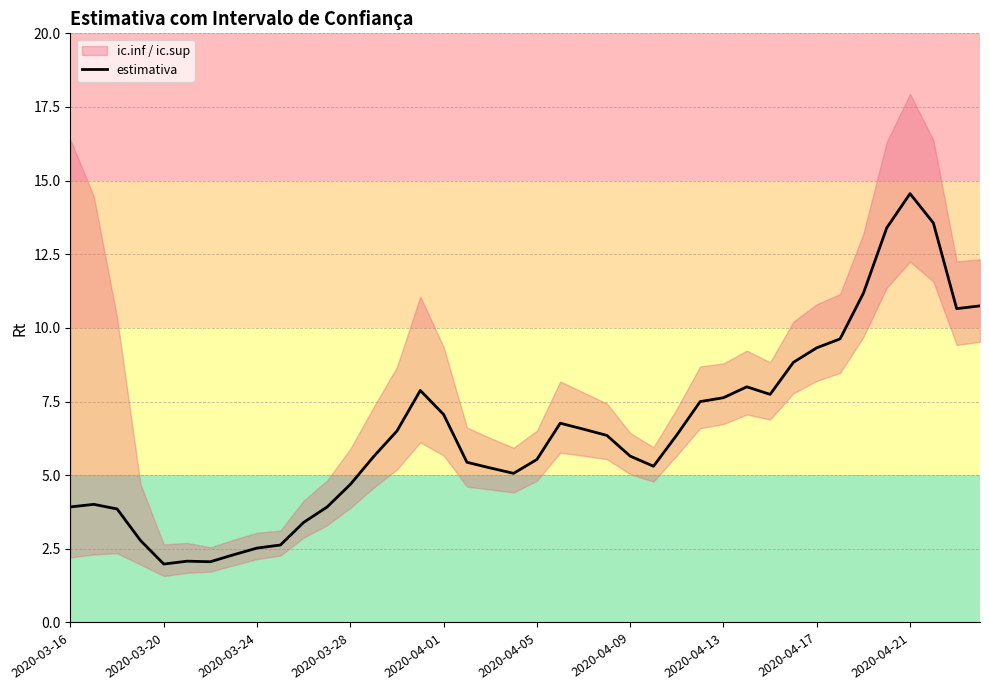

The value of estimativa at 2020-03-24 is 2.5. True or false?

True